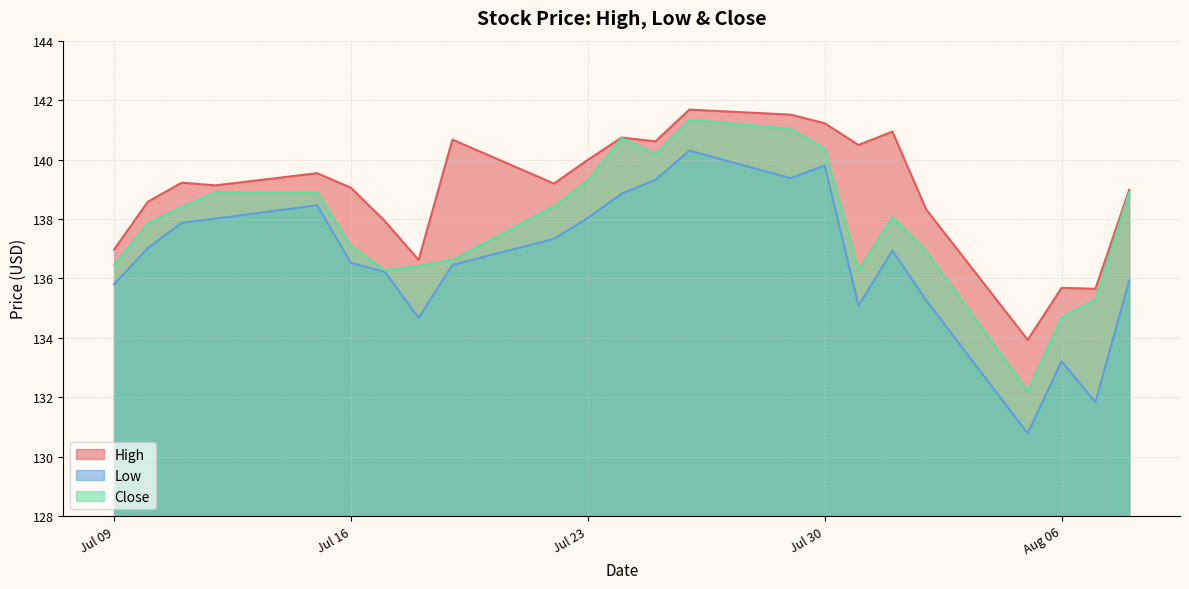

True or false: High has a value of 222.6 at Jul 16.

False